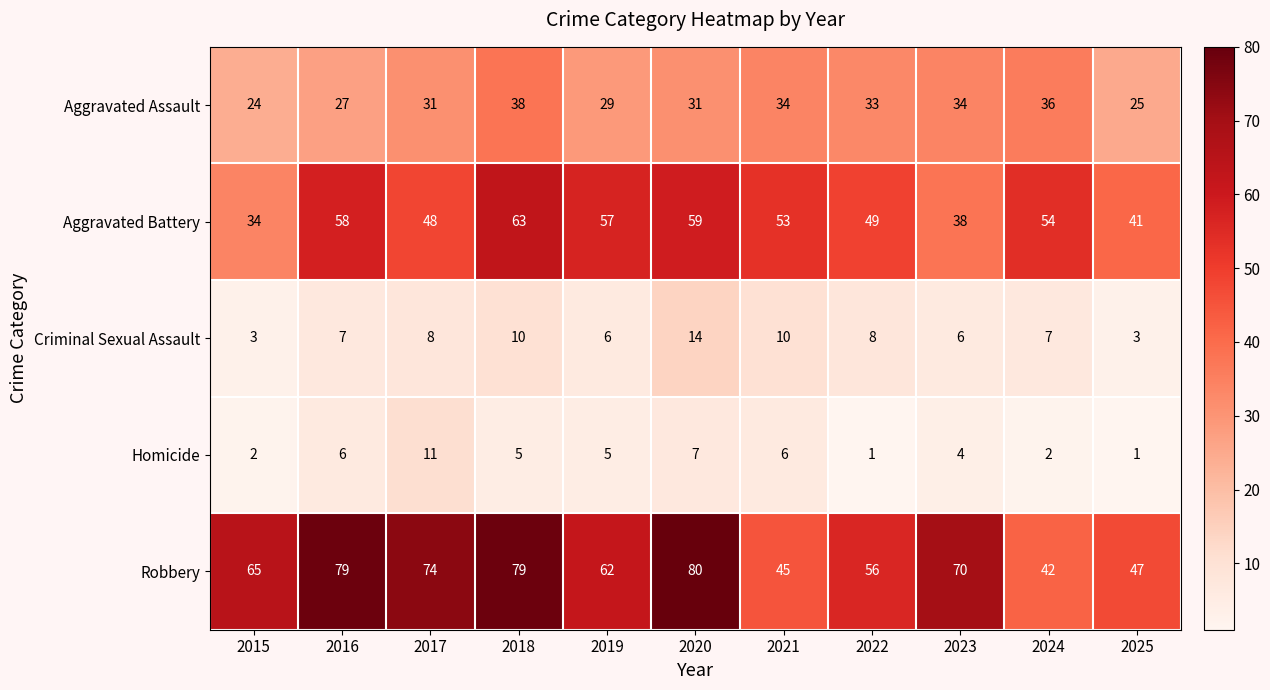

What is the highest value of the Criminal Sexual Assault series?

14